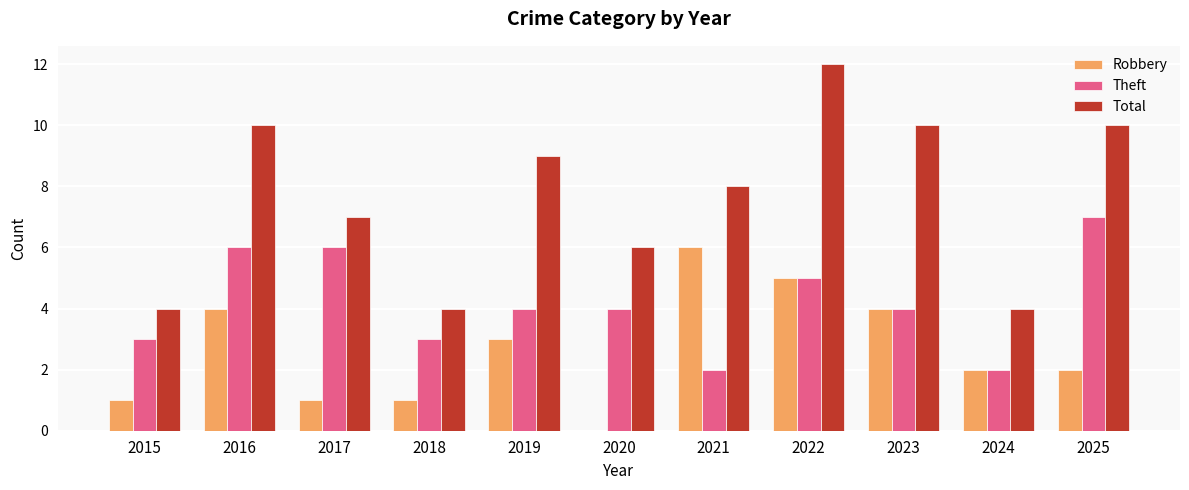

Between 2020 and 2021, which series saw the biggest shift?

Robbery